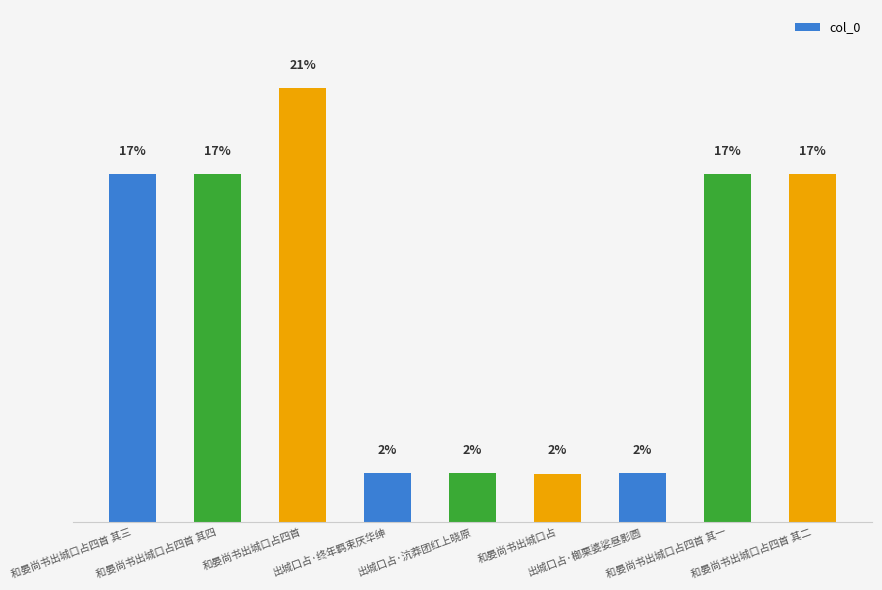

List the labels in order of value, smallest first.

和晏尚书出城口占, 出城口占·终年羁束厌华绅, 出城口占·榔栗婆娑昼影圆, 出城口占·沆莽团红上晓原, 和晏尚书出城口占四首 其四, 和晏尚书出城口占四首 其三, 和晏尚书出城口占四首 其二, 和晏尚书出城口占四首 其一, 和晏尚书出城口占四首